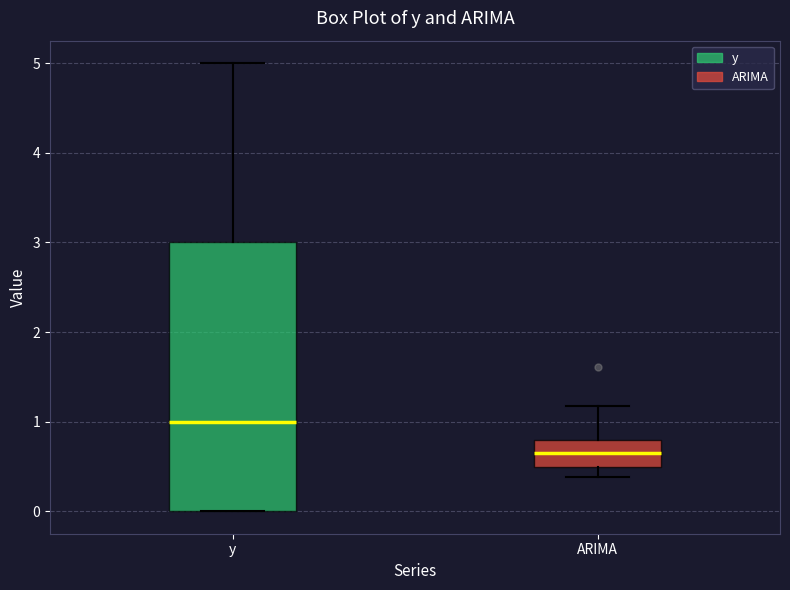

Where is the upper edge of the box for ARIMA on the y-axis? The values are not printed on the chart, so give them approximately, as read against the axis.

0.8